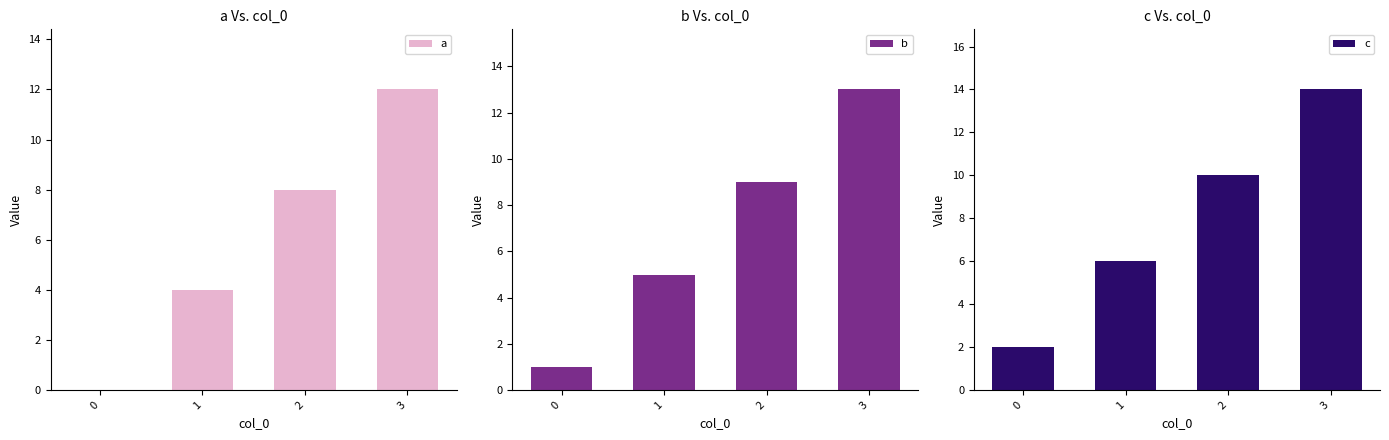

How many categories are shown in the chart?

4